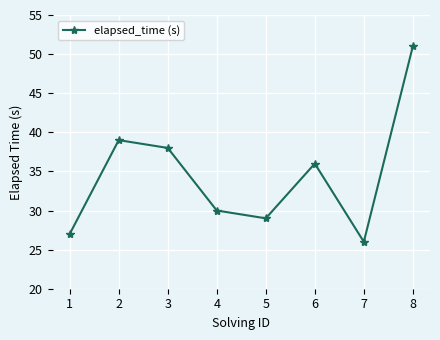

At which category does the chart reach its peak across all series?

8